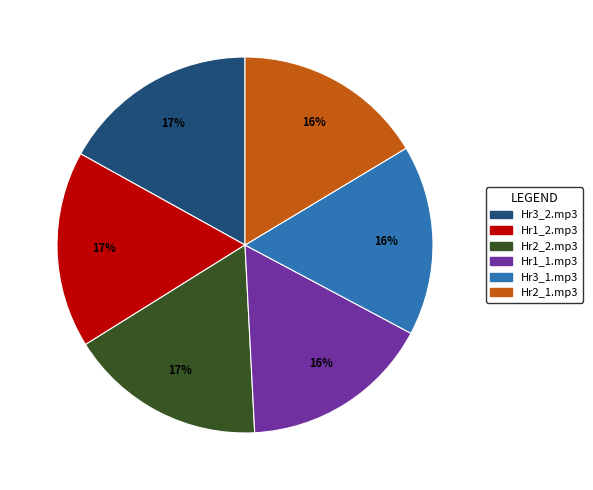

To the nearest percent, what is the average slice percentage?

17%